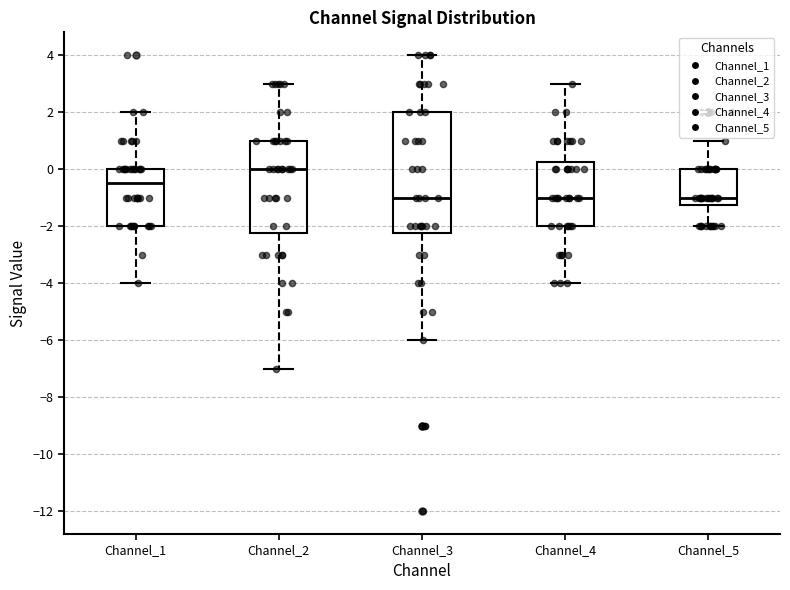

Reading left to right, transcribe this box plot: for each box, give where its median line is, the range the box spans, and where its two whiskers end, as read against the y-axis. The values are not printed on the chart, so give them approximately, as read against the axis.

Channel_1: median -0.4, box -2.0 to 0.0, whiskers -4.0 to 2.0
Channel_2: median 0.0, box -2.2 to 1.0, whiskers -7.0 to 3.0
Channel_3: median -1.0, box -2.2 to 2.0, whiskers -6.0 to 4.0
Channel_4: median -1.0, box -2.0 to 0.2, whiskers -4.0 to 3.0
Channel_5: median -1.0, box -1.2 to 0.0, whiskers -2.0 to 1.0